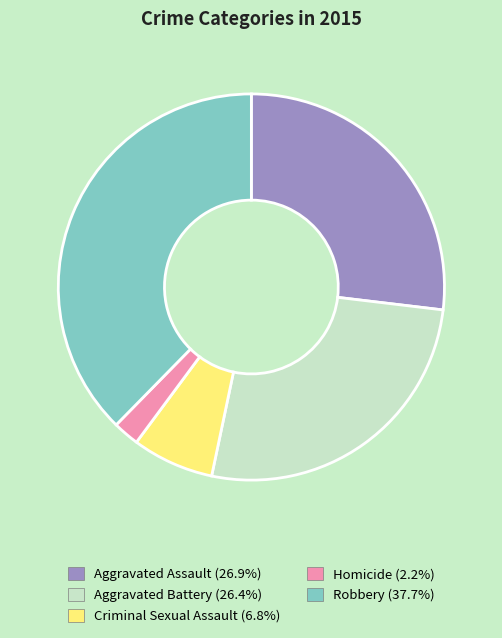

Which slice is the largest?

Robbery